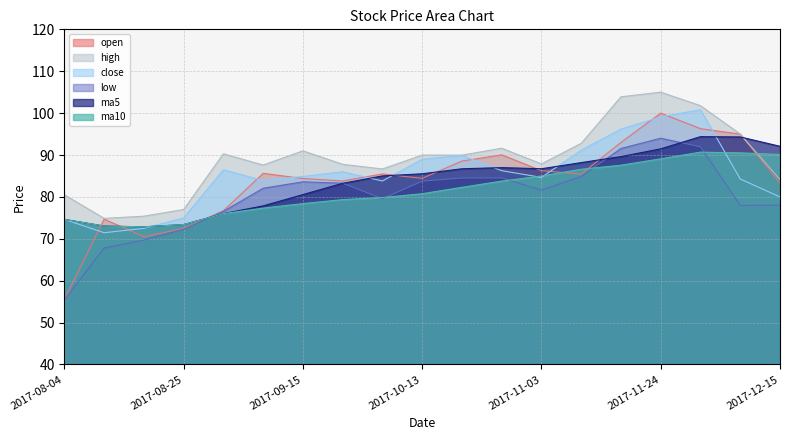

Which series has the largest total across all categories?

high